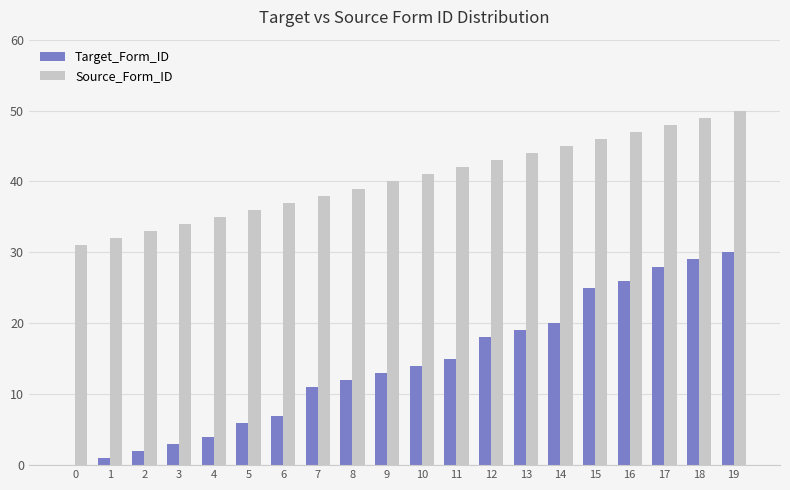

Which series has the largest range (max minus min)?

Target_Form_ID